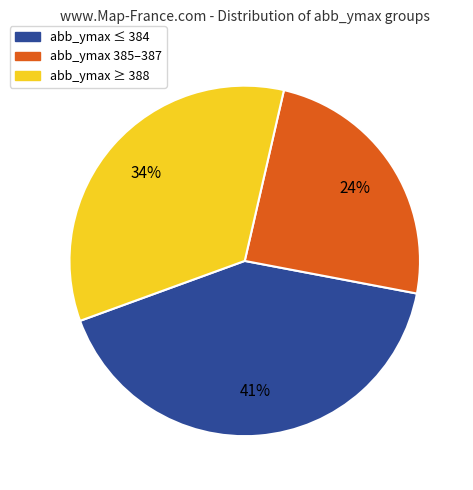

Which has a higher value, abb_ymax ≤ 384 or abb_ymax 385–387?

abb_ymax ≤ 384